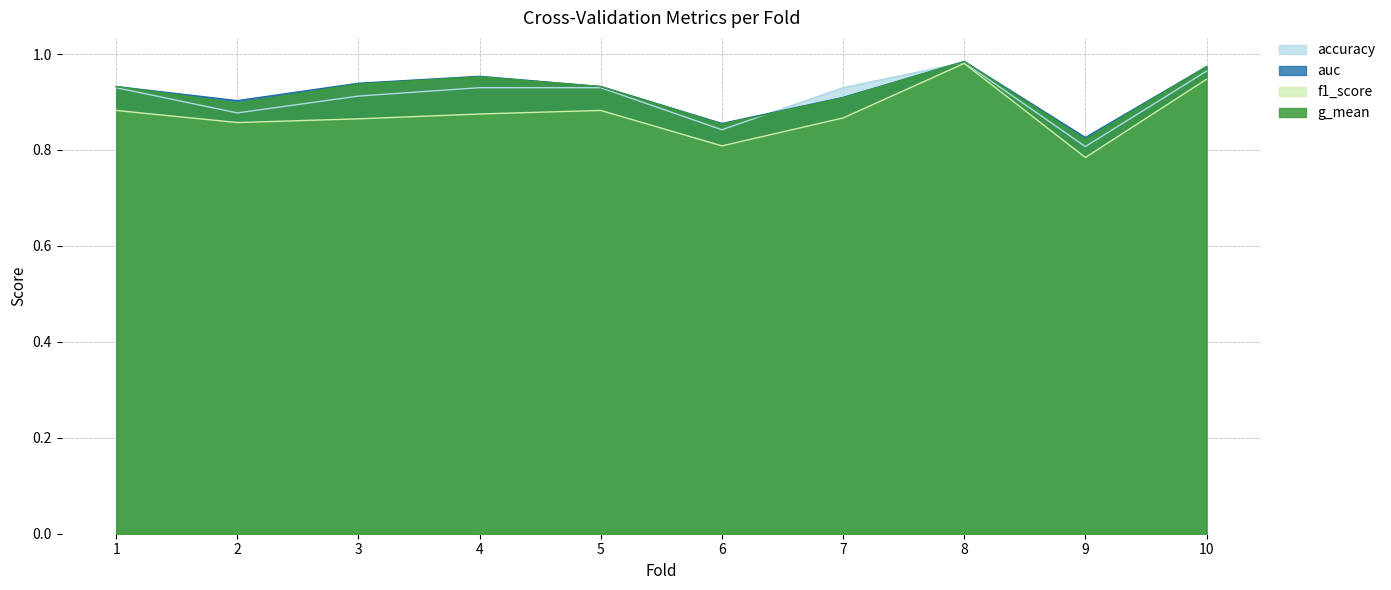

How many times do accuracy and g_mean cross each other?

2